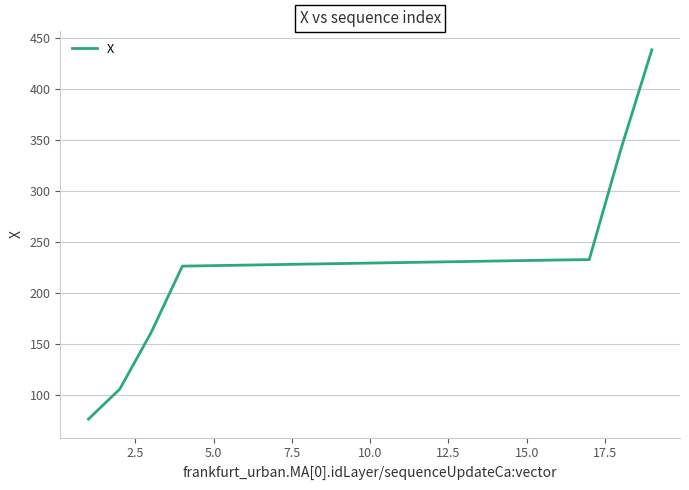

What is the difference between the maximum and minimum values?

361.7